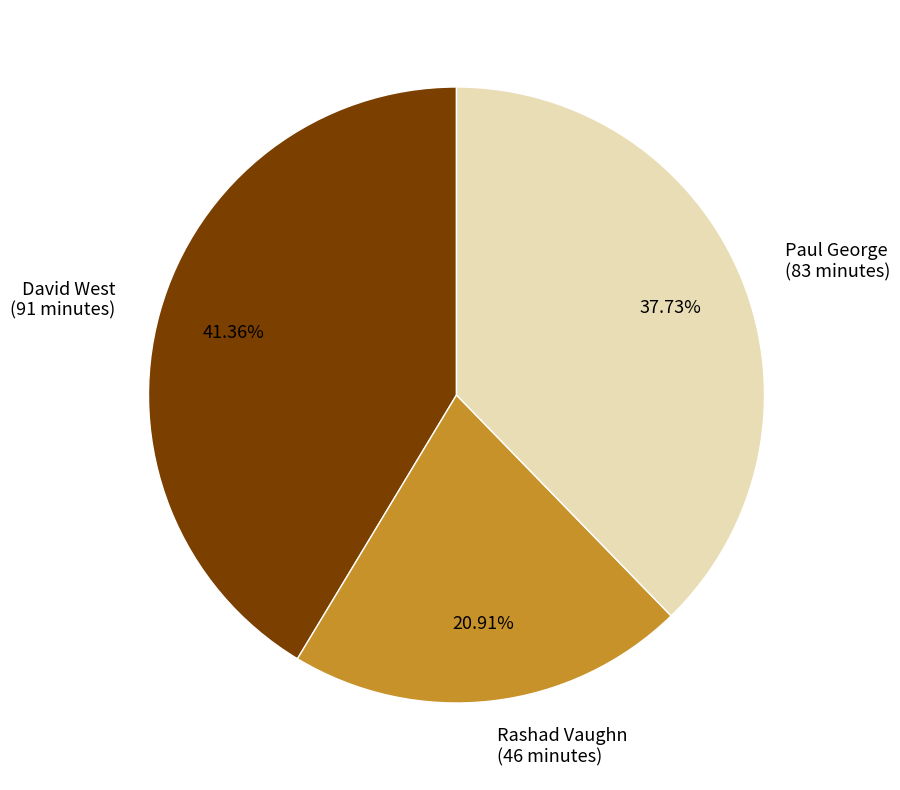

Approximately how many times larger is the value at Paul George compared to Rashad Vaughn?

1.8